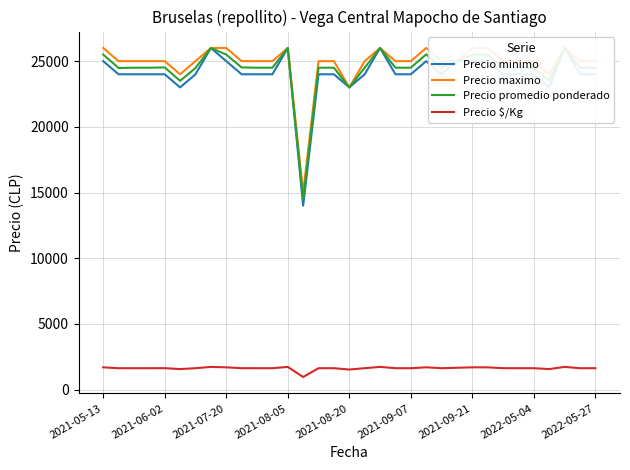

Which series has the largest range (max minus min)?

Precio minimo